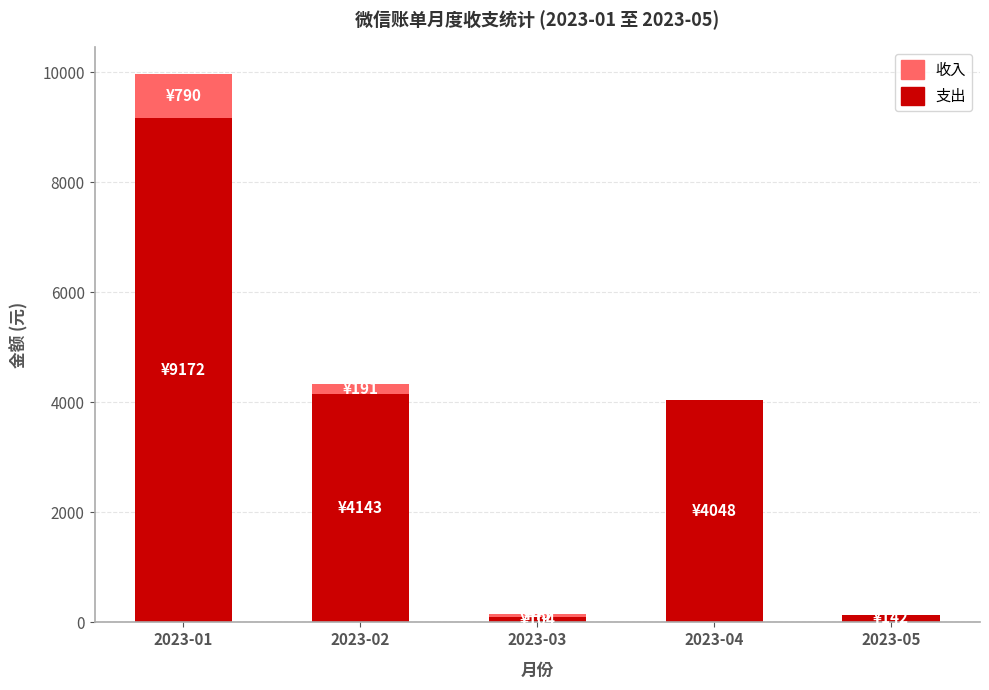

Where is 支出 nearest to the value 4637?

2023-02